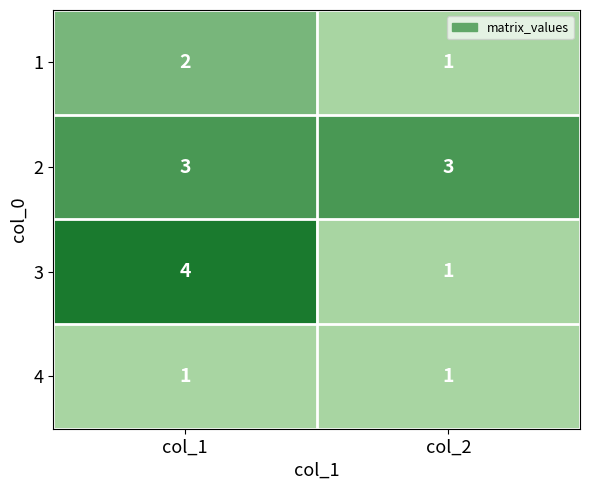

Which category has the highest value across all series?

col_1